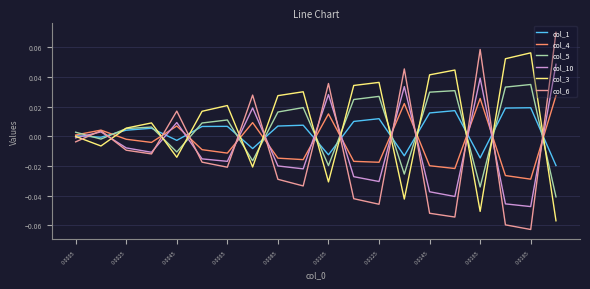

Which series has the largest range (max minus min)?

col_6